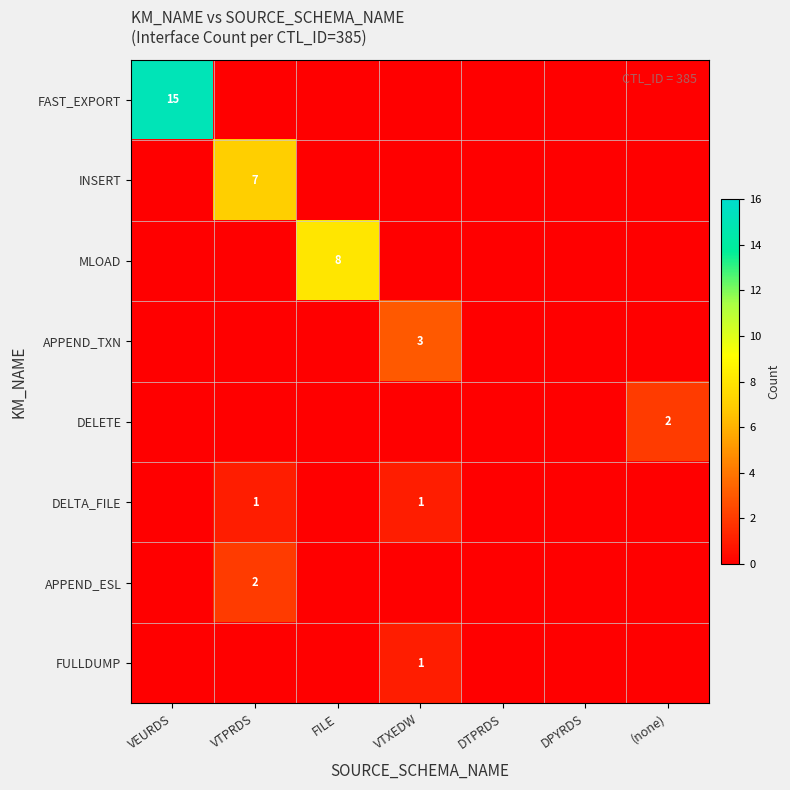

The value of APPEND_TXN at VTXEDW is 3. True or false?

True